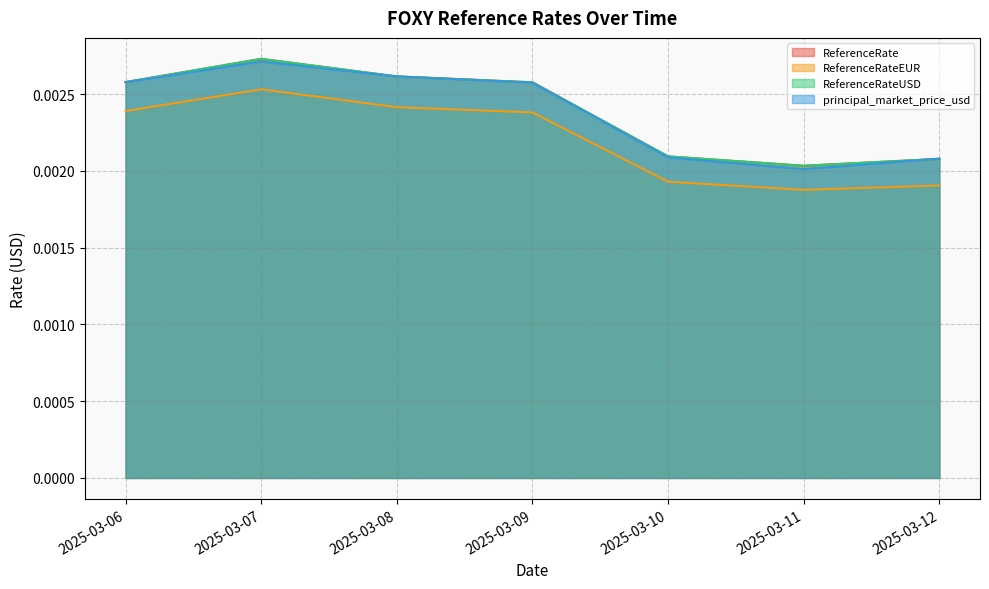

Rank the series by their maximum value, from lowest to highest.

ReferenceRateEUR, principal_market_price_usd, ReferenceRate, ReferenceRateUSD